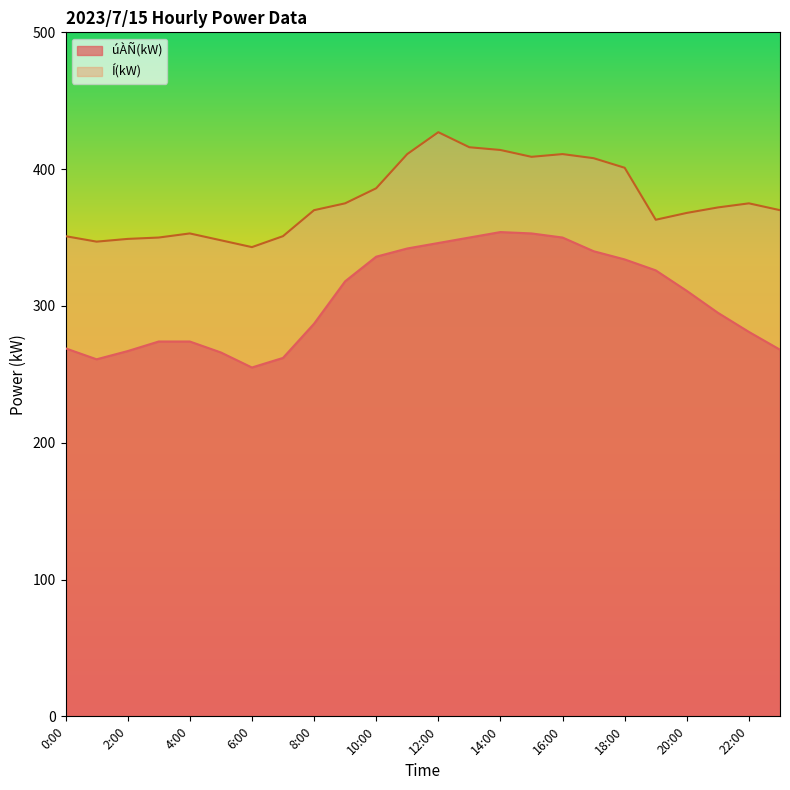

What is the smallest value displayed?

255